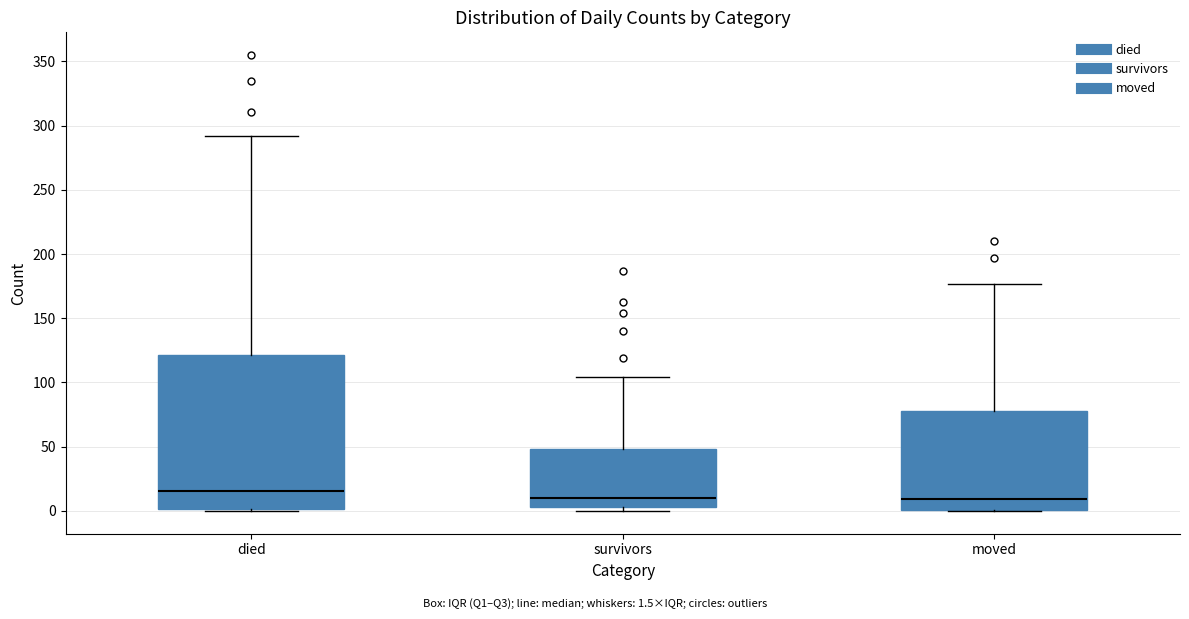

Comparing the boxes themselves (not the whiskers), which one is the tallest?

died